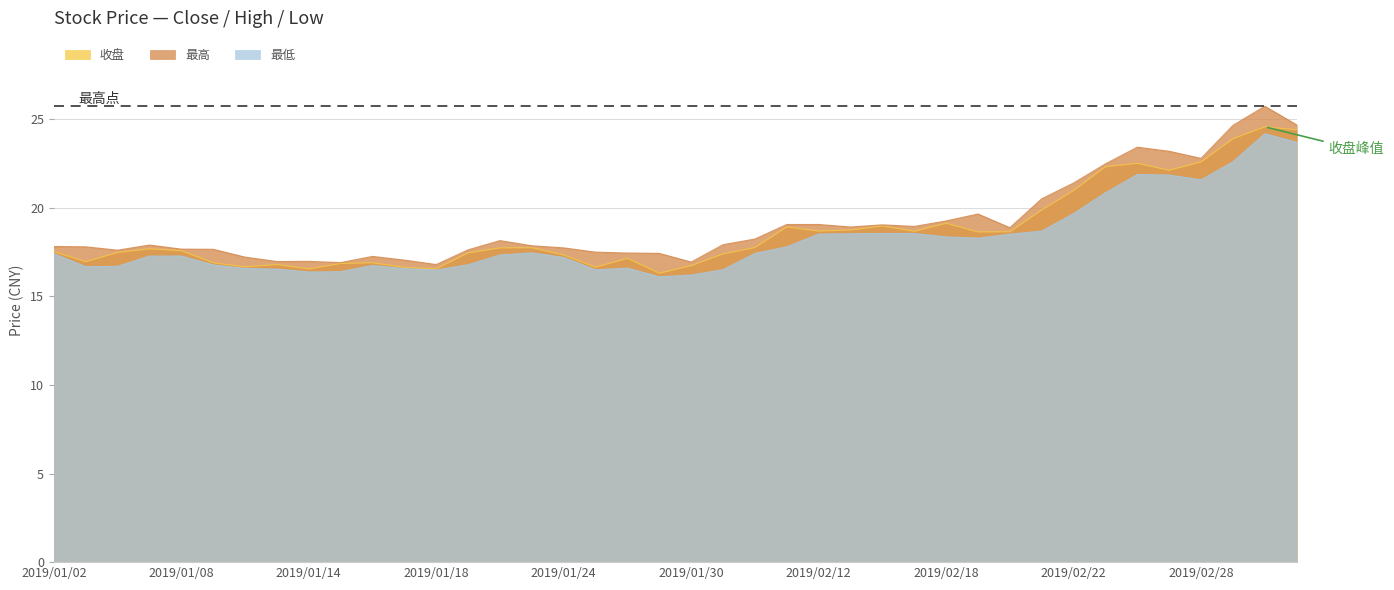

How many lines are shown in the chart?

3